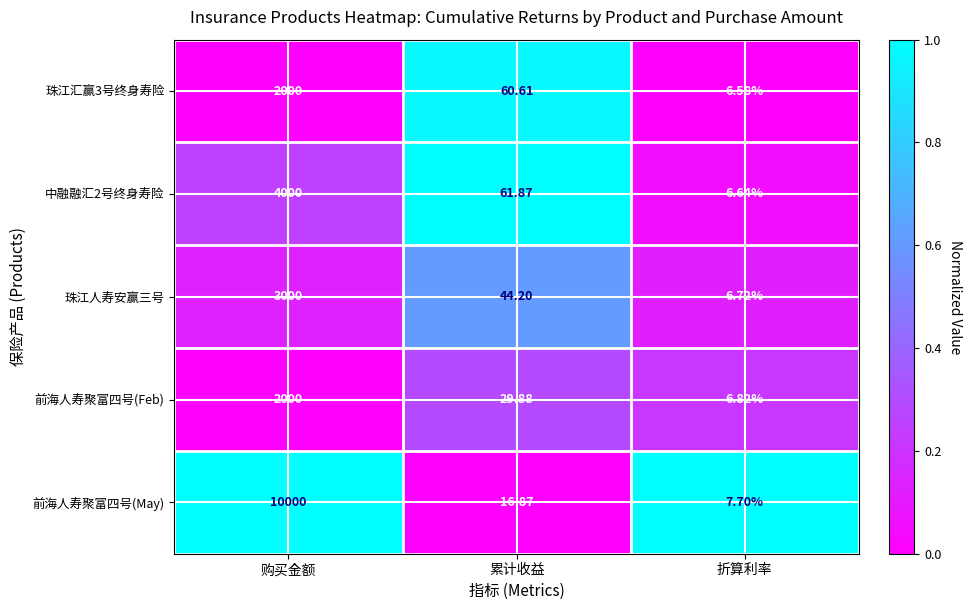

How many data points does each series have?

3